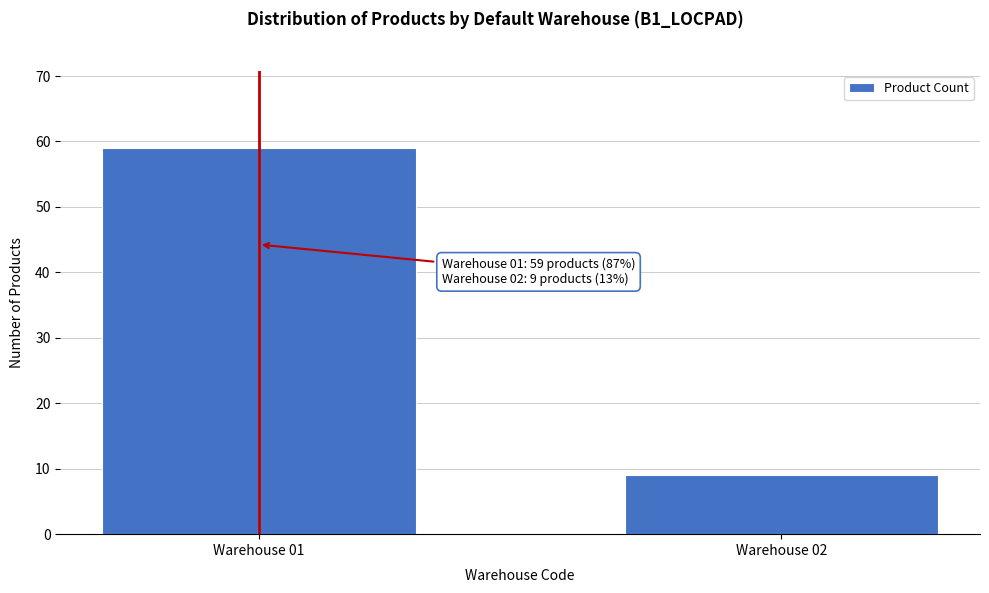

Reading right to left, list all the values displayed in this chart.

Warehouse 02=9	Warehouse 01=59